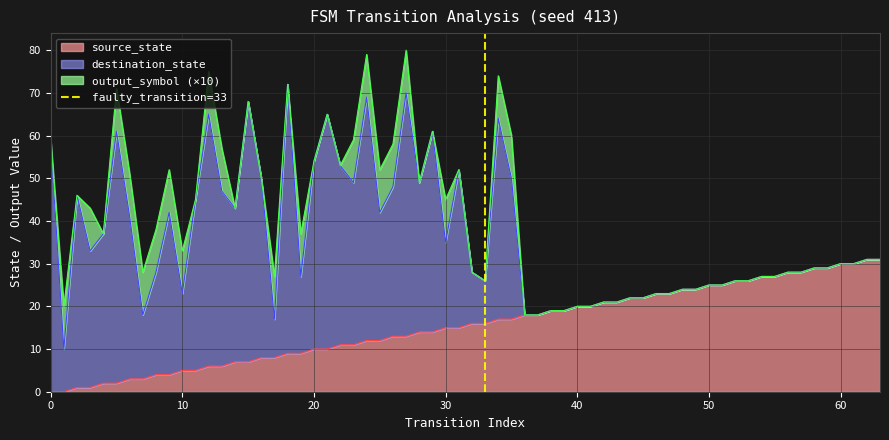

What is the highest value of the source_state series?

31